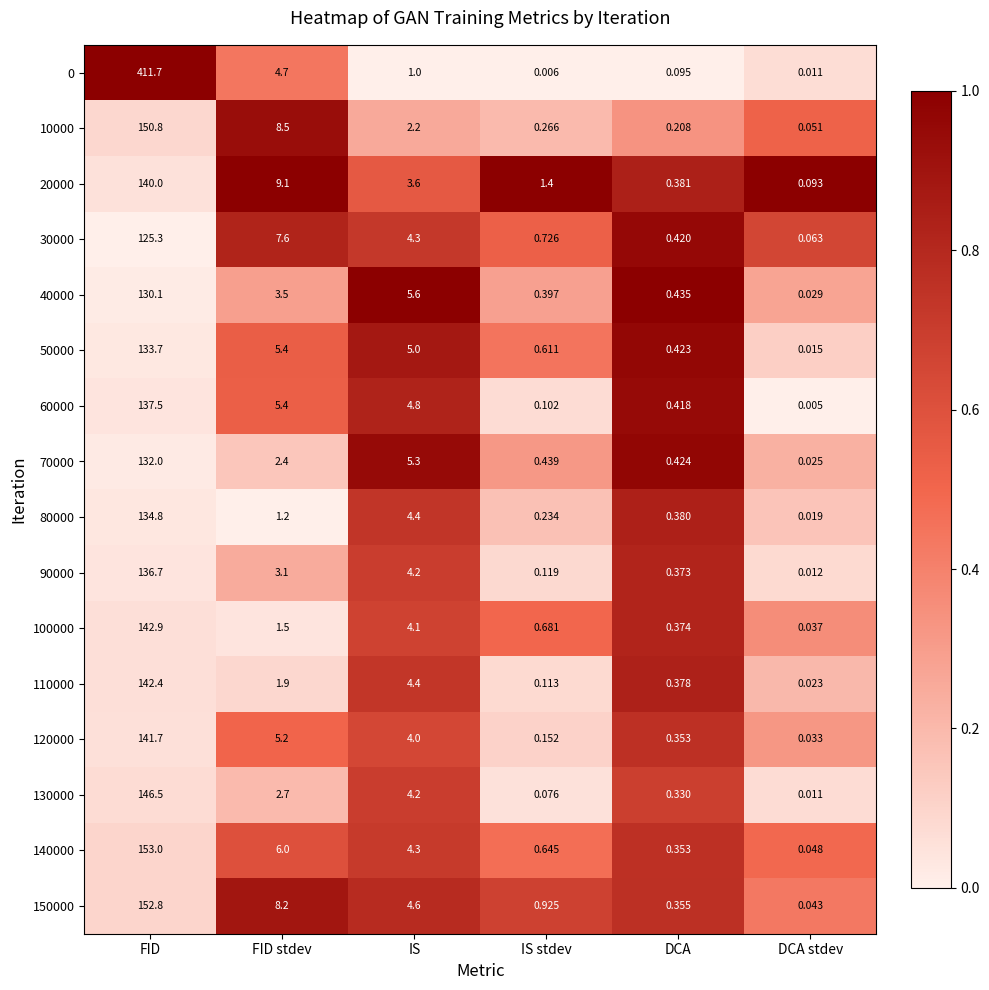

Where is 10000 nearest to the value 75?

FID stdev